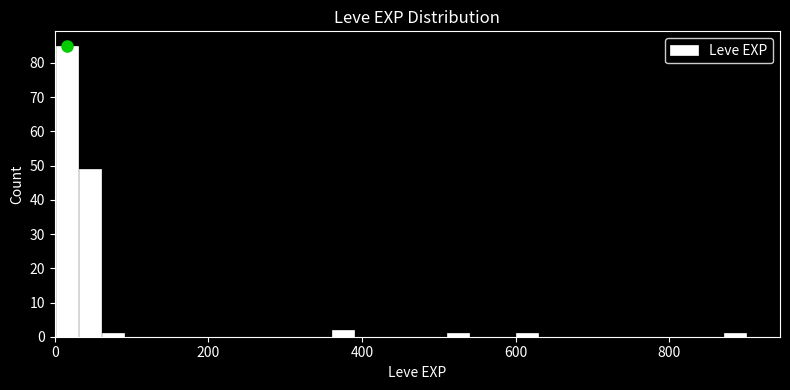

Read against the x-axis, roughly where is the centre of the tallest bar?

20